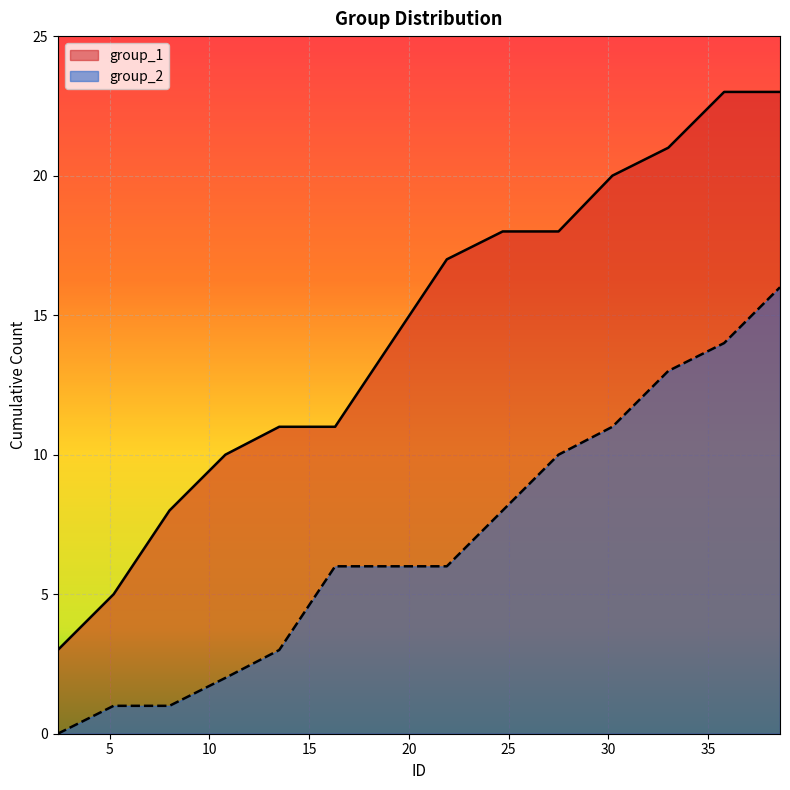

List the series in order of their peak value, highest first.

group_1, group_2